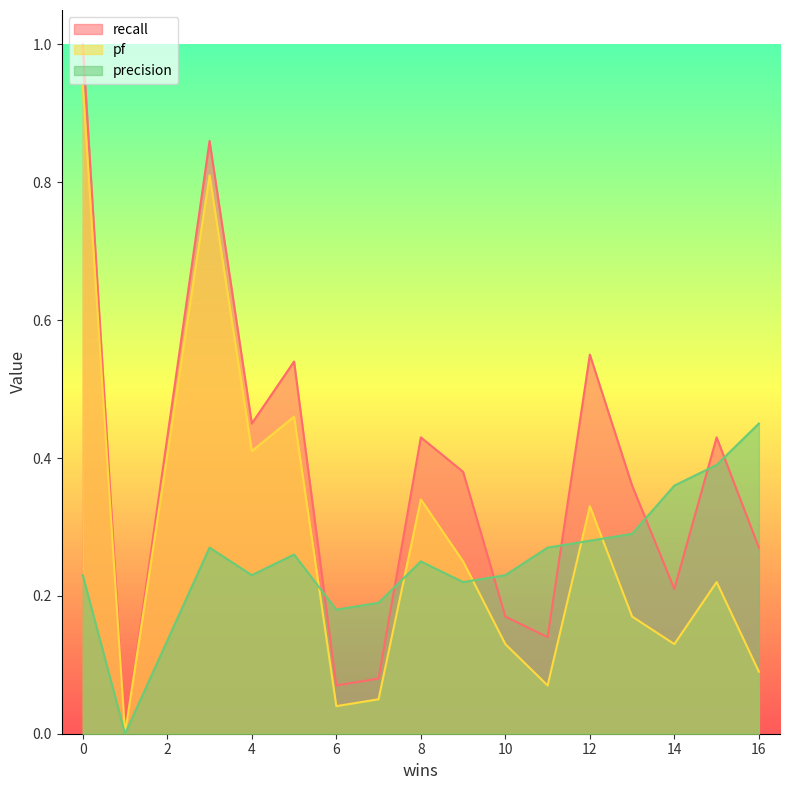

True or false: recall and pf cross at least once.

False